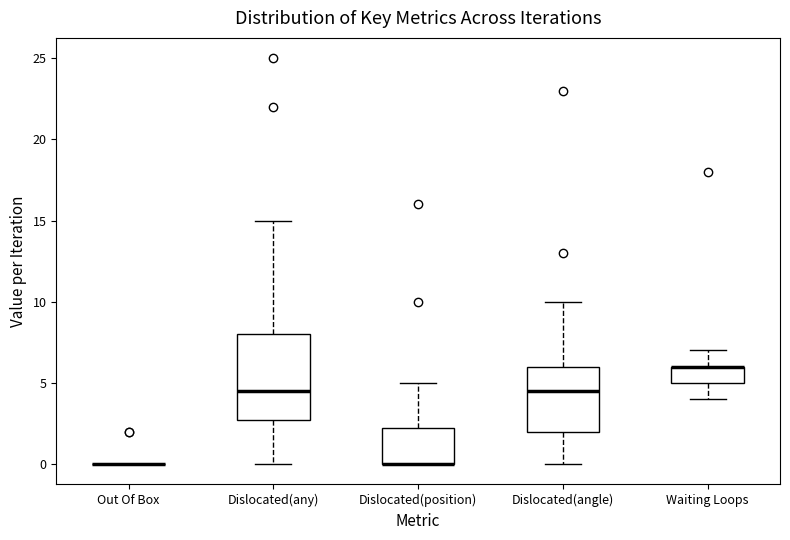

Reading left to right, transcribe this box plot: for each box, give where its median line is, the range the box spans, and where its two whiskers end, as read against the y-axis. The values are not printed on the chart, so give them approximately, as read against the axis.

Out Of Box: box collapsed to a line at 0.0, whiskers 0.0 to 0.0
Dislocated(any): median 4.5, box 3.0 to 8.0, whiskers 0.0 to 15.0
Dislocated(position): median 0.0 (drawn on the box's lower edge), box 0.0 to 2.5, whiskers 0.0 to 5.0
Dislocated(angle): median 4.5, box 2.0 to 6.0, whiskers 0.0 to 10.0
Waiting Loops: median 6.0 (drawn on the box's upper edge), box 5.0 to 6.0, whiskers 4.0 to 7.0